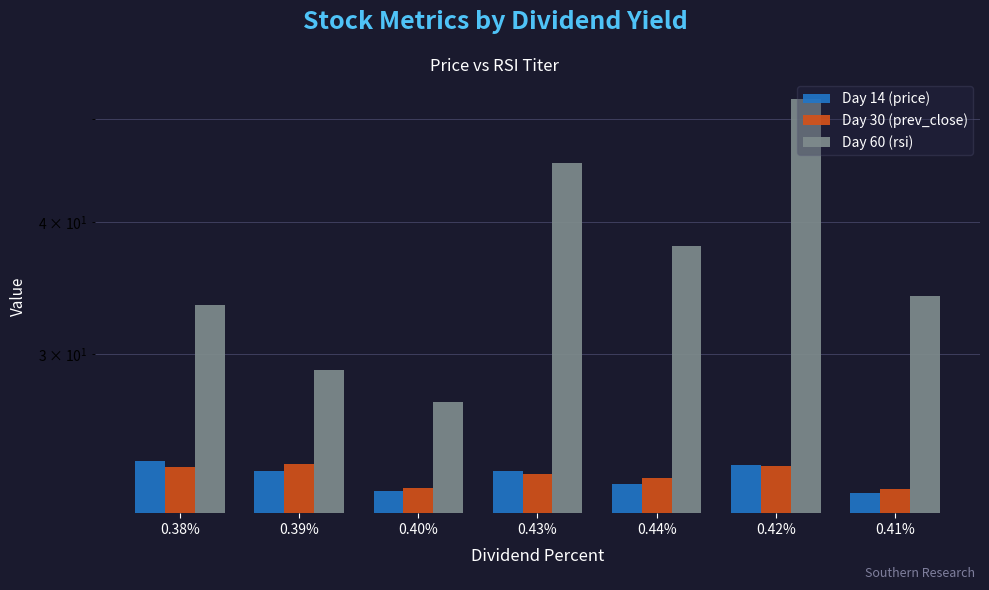

Which label corresponds to the smallest value in the chart?

0.41%